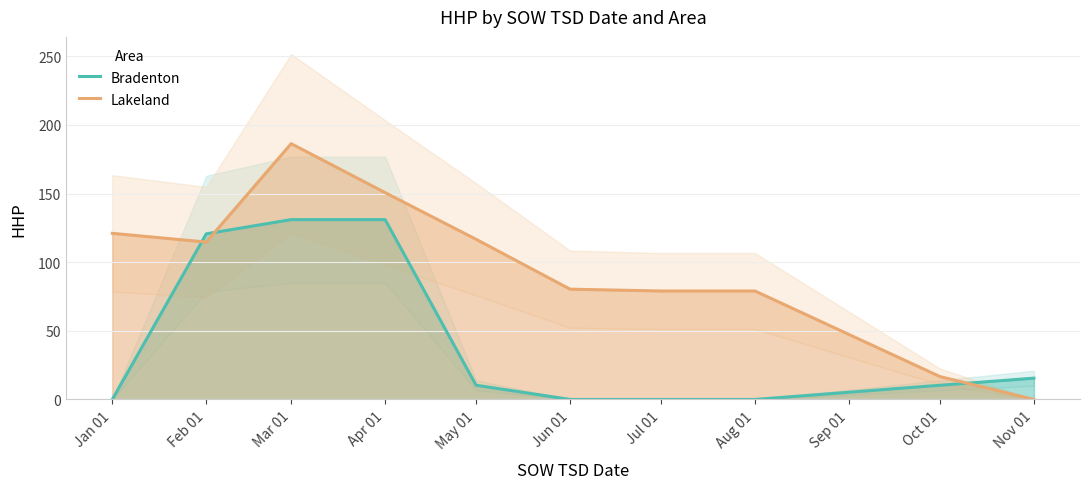

How many data points in Bradenton are less than 10?

4